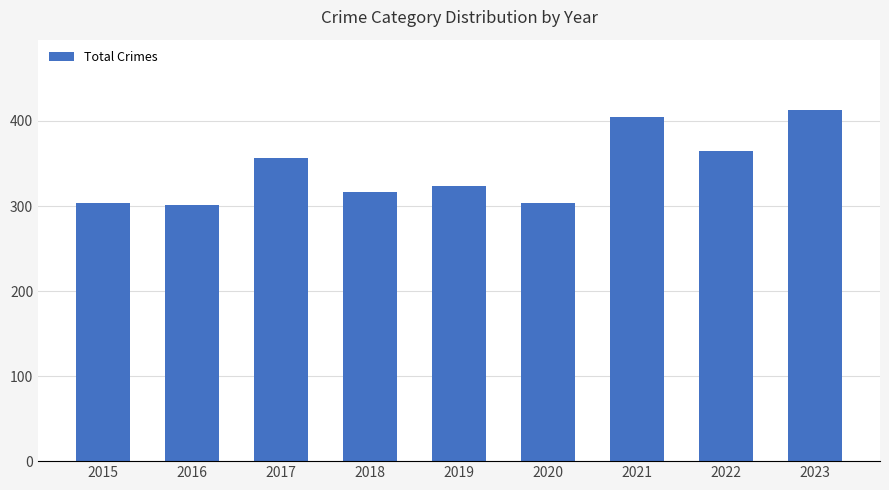

The chart shows a value of 365 at 2022. True or false?

True